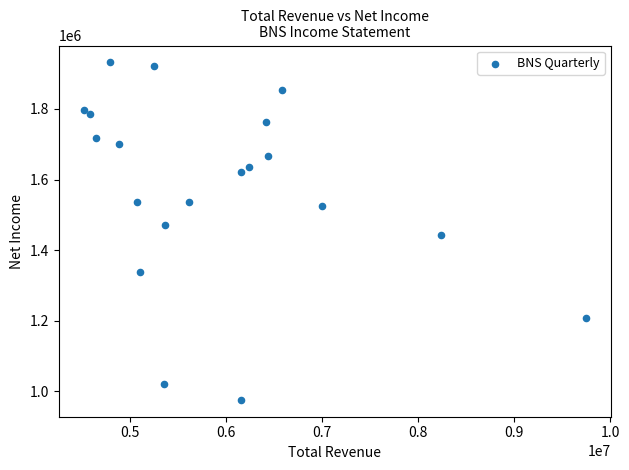

What is the range of X values (max minus min)?

5225900